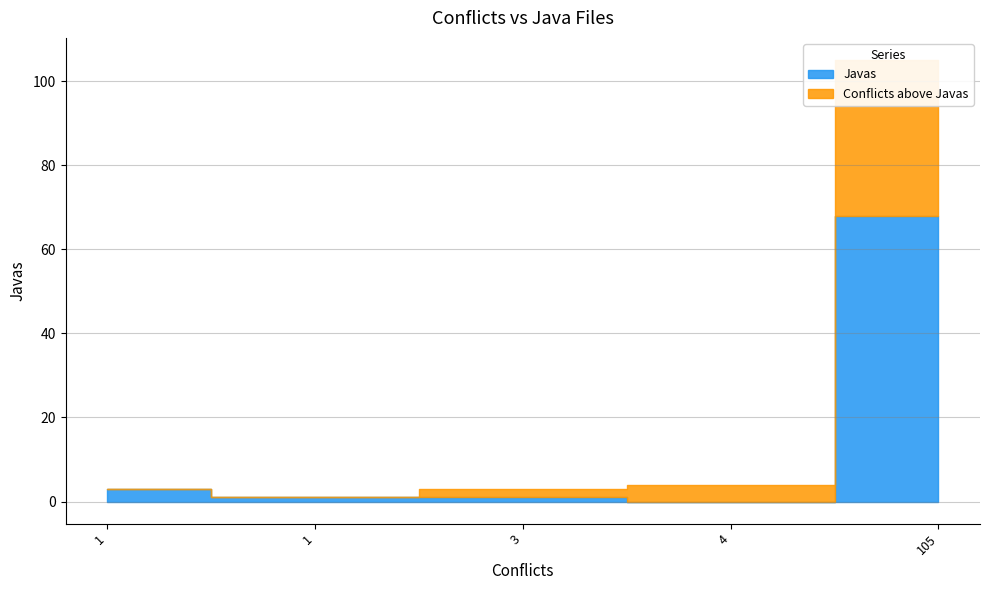

Which has a higher value, 3 or 4?

3